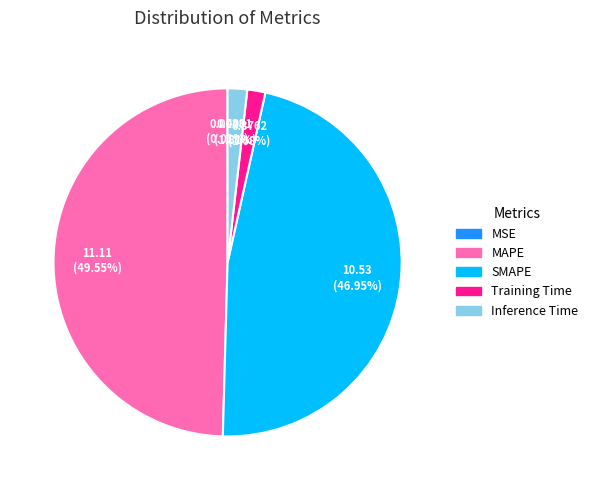

To the nearest percent, what percentage of the pie is MAPE?

50%